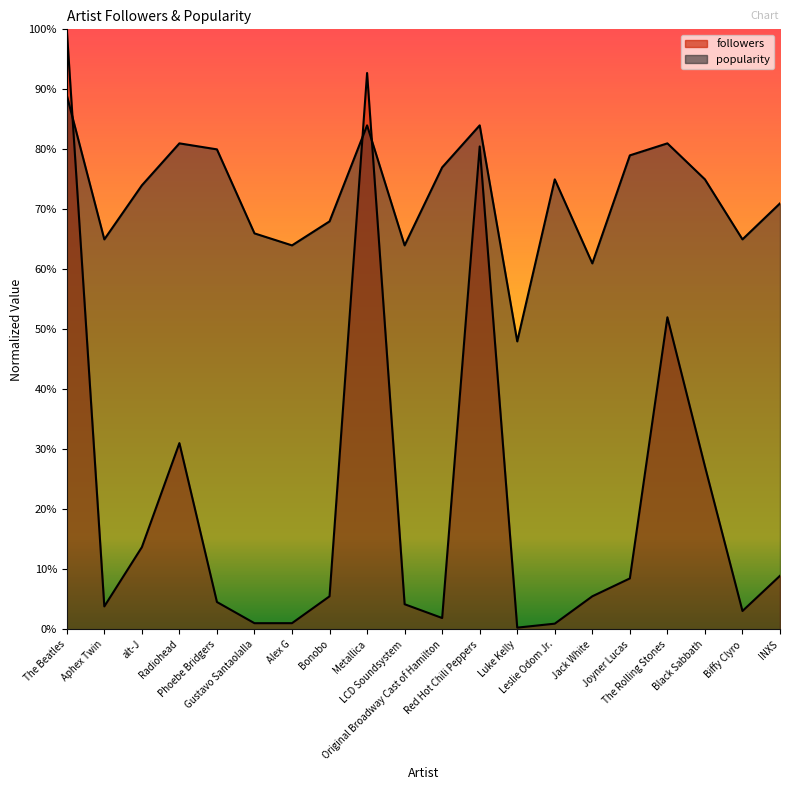

What is the difference between the maximum and minimum values in the followers series?

1.0